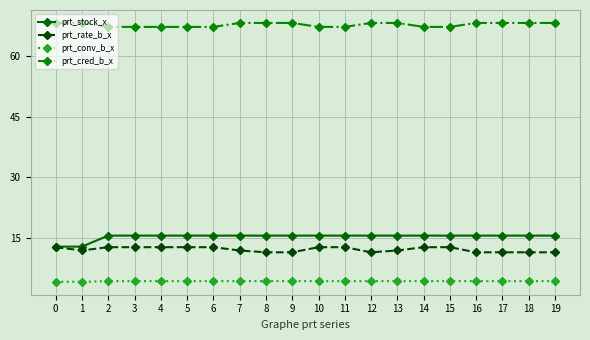

What is the approximate value of prt_cred_b_x at 16?

68.3